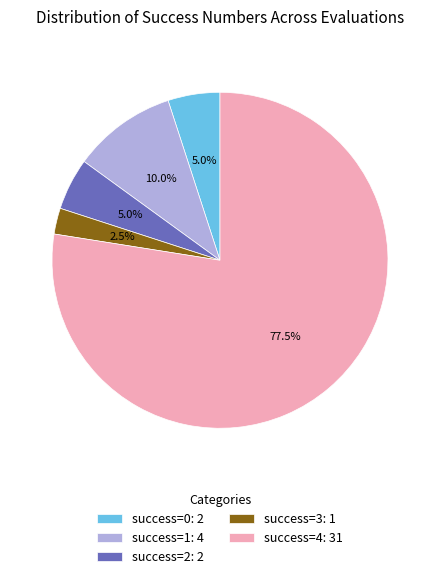

What is the total percentage of success=0: 2 and success=2: 2?

10.0%